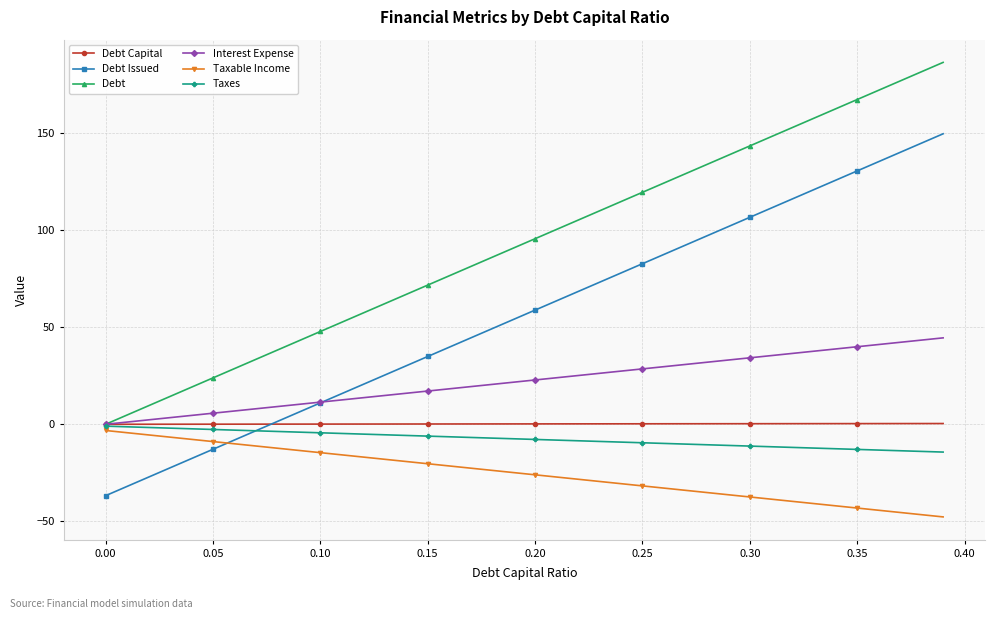

What are all the series names shown in the legend?

Debt Capital, Debt Issued, Debt, Interest Expense, Taxable Income, Taxes